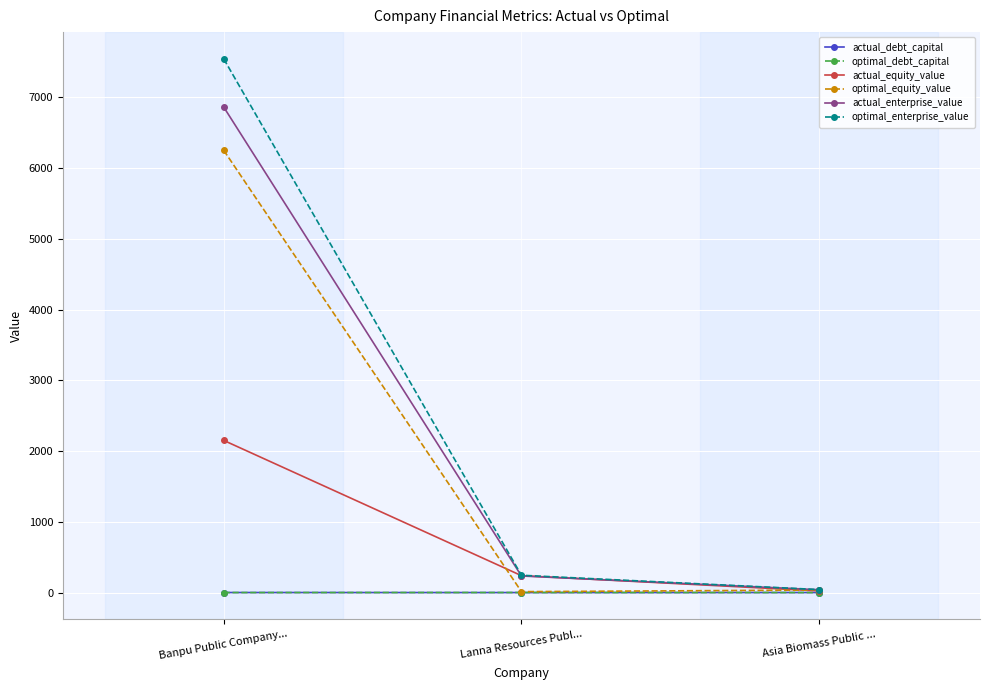

At how many categories does at least one series exceed 5869?

1